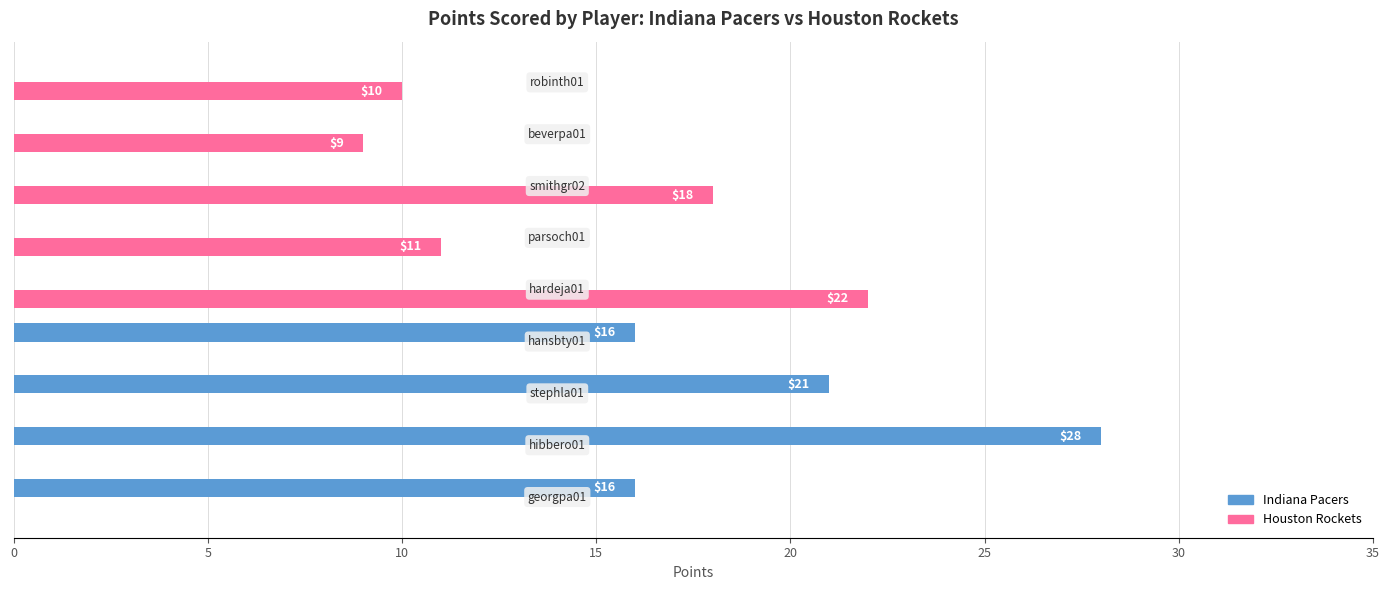

Which series has the largest total across all categories?

Indiana Pacers